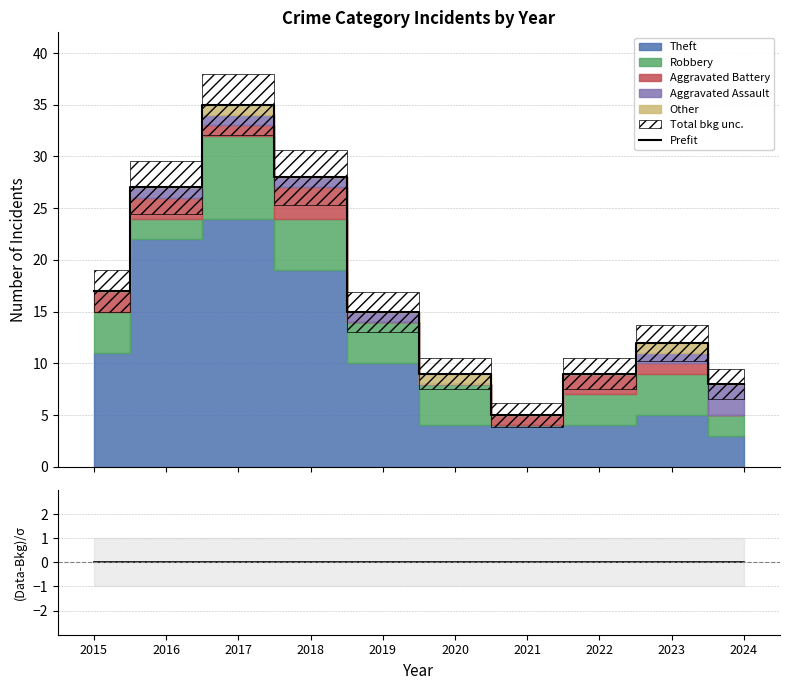

True or false: (Data-Bkg)/σ has more than 1 points higher than both neighbors.

False